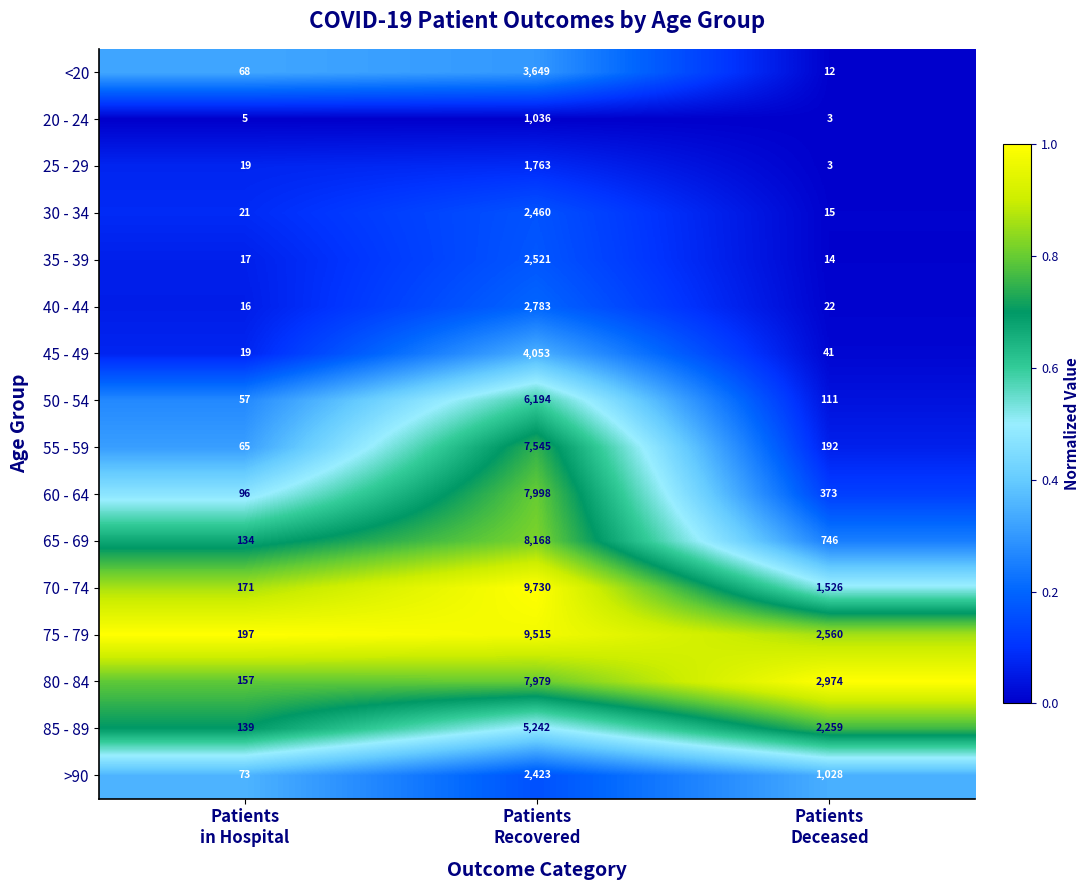

Which series has the largest total across all categories?

75 - 79